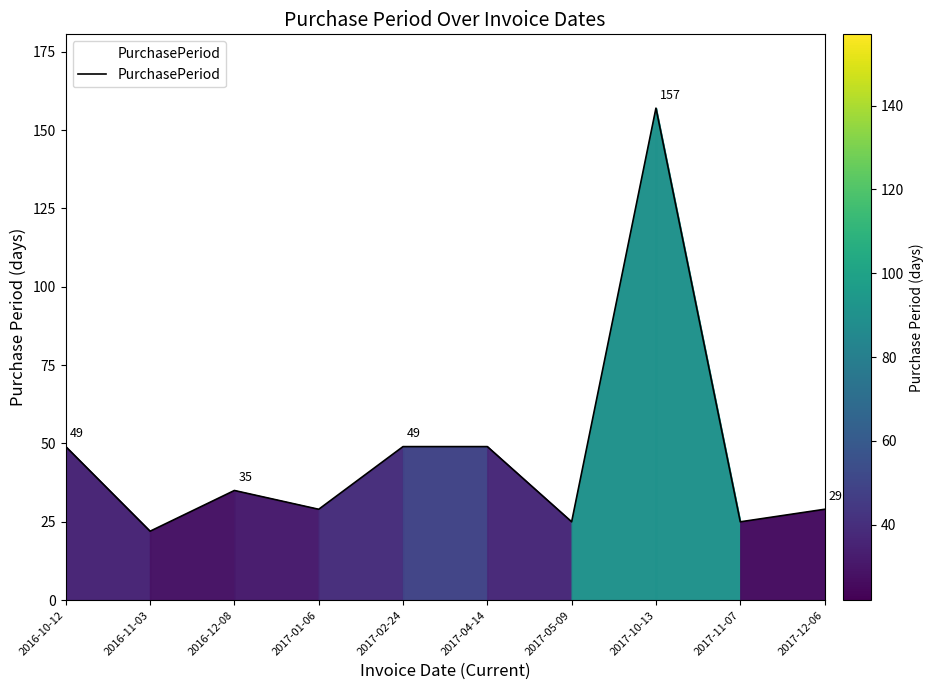

What is the ratio of the value at 2017-11-07 to the value at 2017-12-06?

0.9